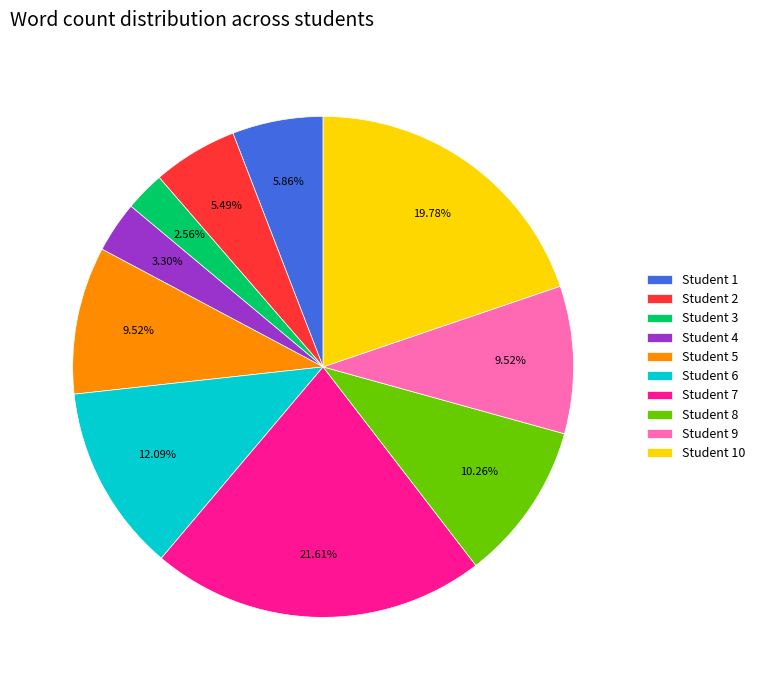

Count the number of slices in the pie.

10